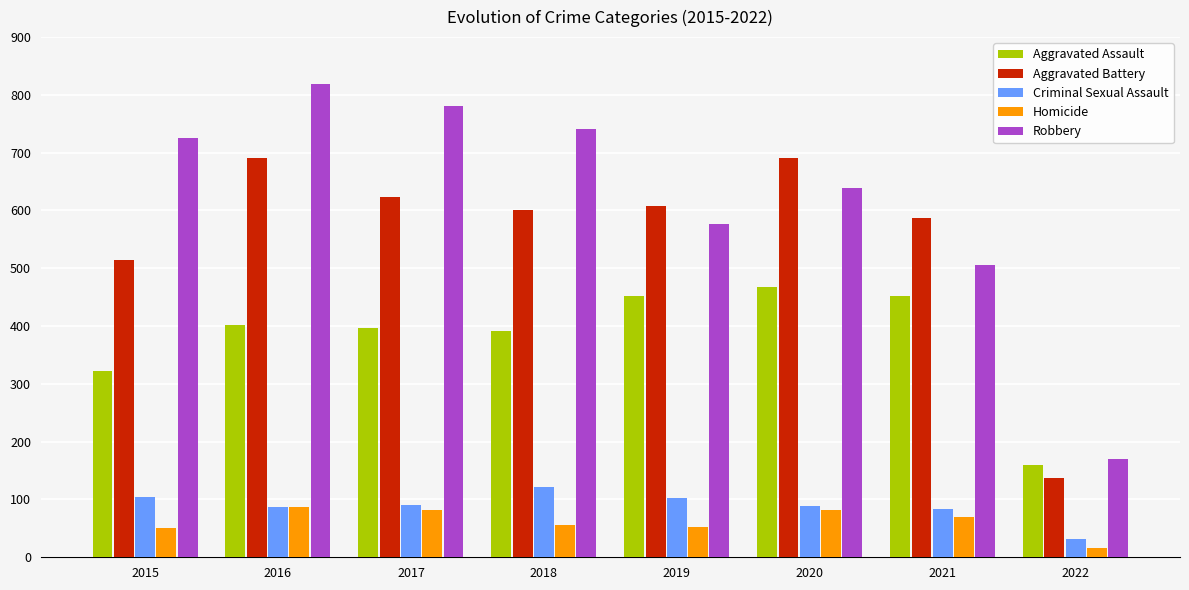

What is the difference between the highest and lowest values at 2021?

518